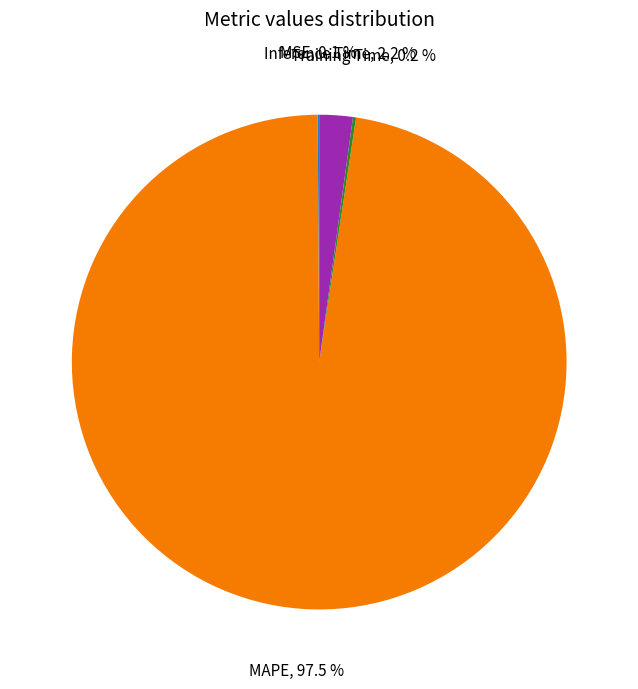

To the nearest percent, what is the difference between the largest and smallest slice percentages?

97%